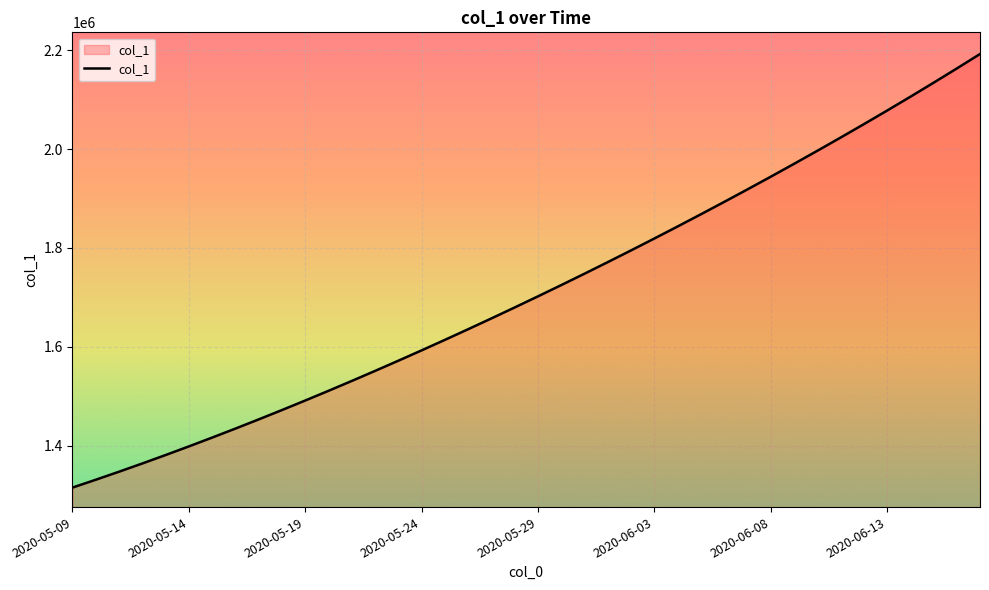

How many lines are shown in the chart?

1